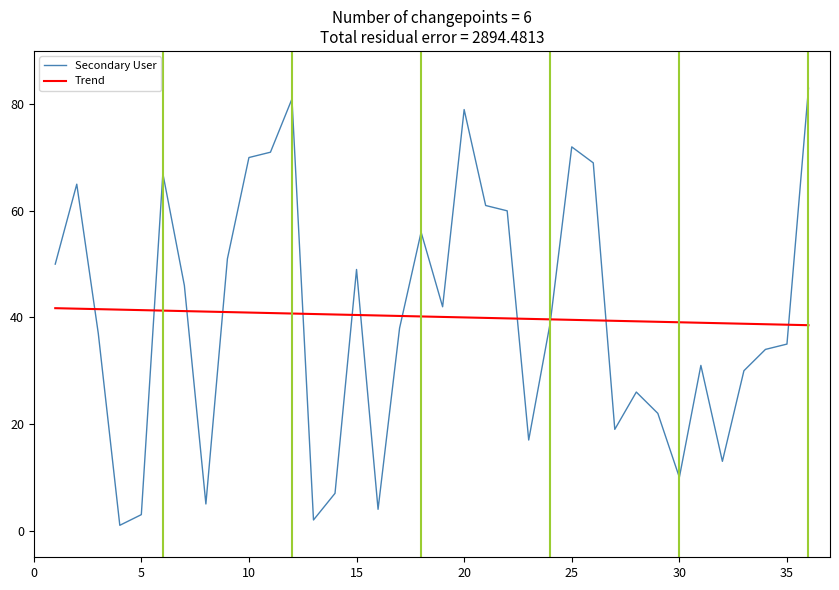

What is the highest value of the Secondary User series?

83.0